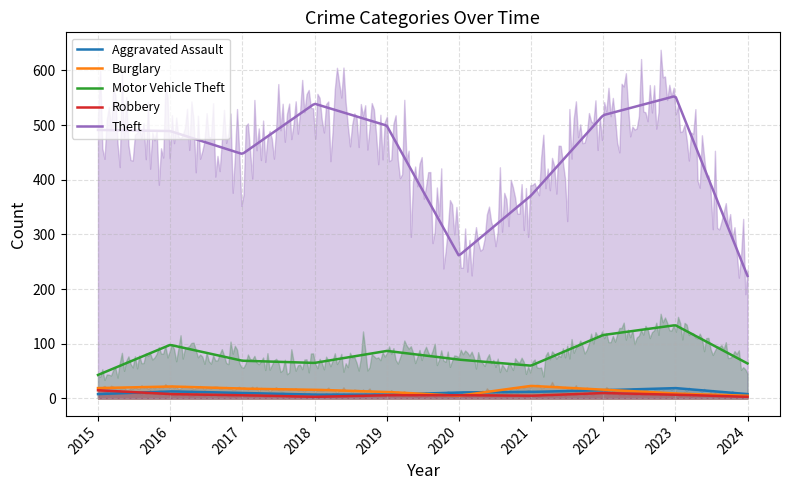

Reading left to right, extract all data points from this chart.

Aggravated Assault: 8	13	10	7	7	11	12	15	19	8
Burglary: 19	22	18	16	12	5	23	16	9	5
Motor Vehicle Theft: 43	98	69	65	87	71	60	116	134	64
Robbery: 15	8	6	3	6	6	5	10	7	3
Theft: 491	489	447	539	499	261	371	518	553	224